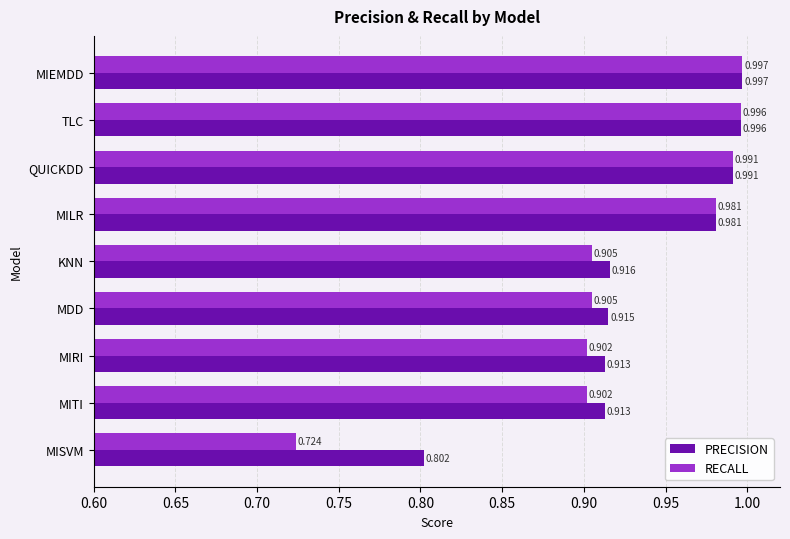

Which series has the largest total across all categories?

PRECISION